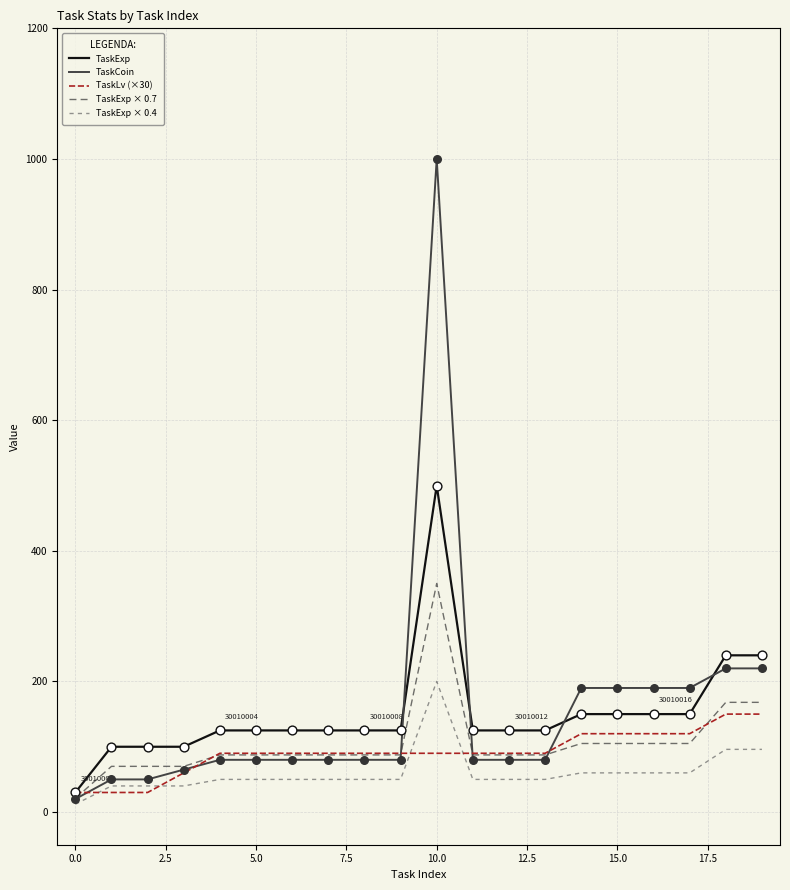

Which series has the largest range (max minus min)?

TaskCoin